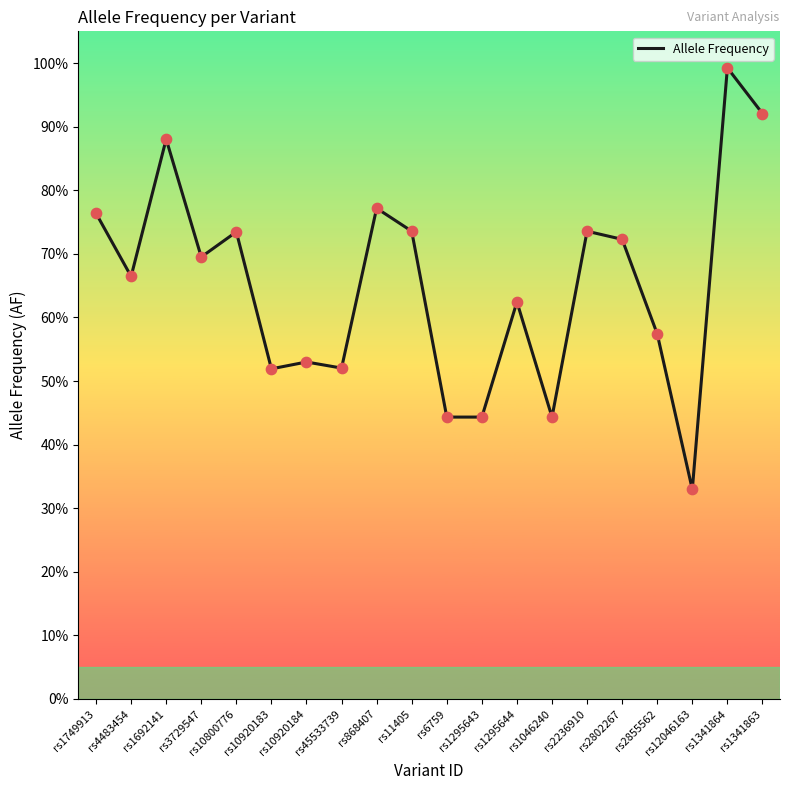

Is this an area chart (filled region under the line)?

No